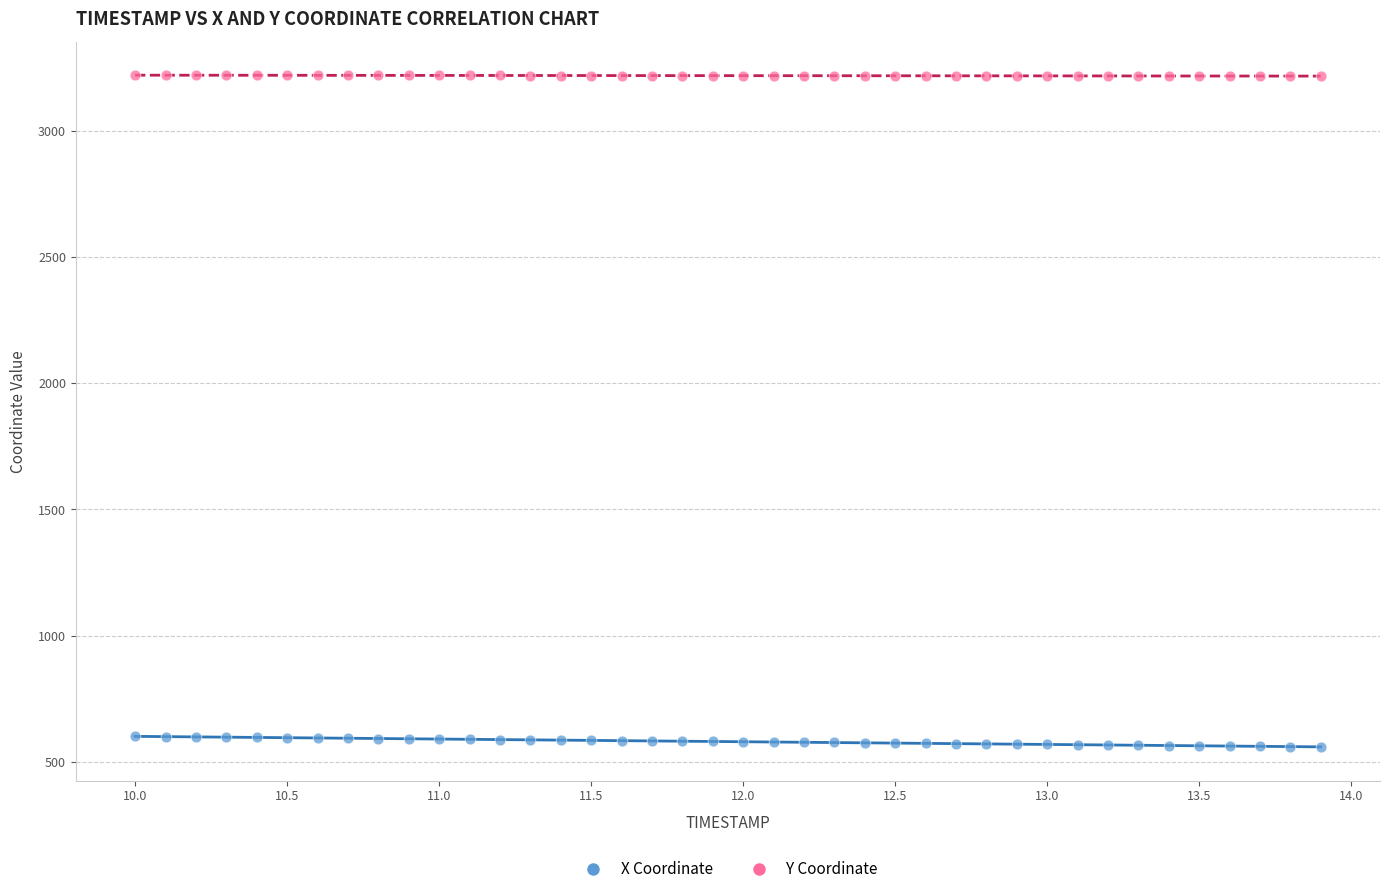

Across all data points, what is the range of X values (max minus min)?

3.9